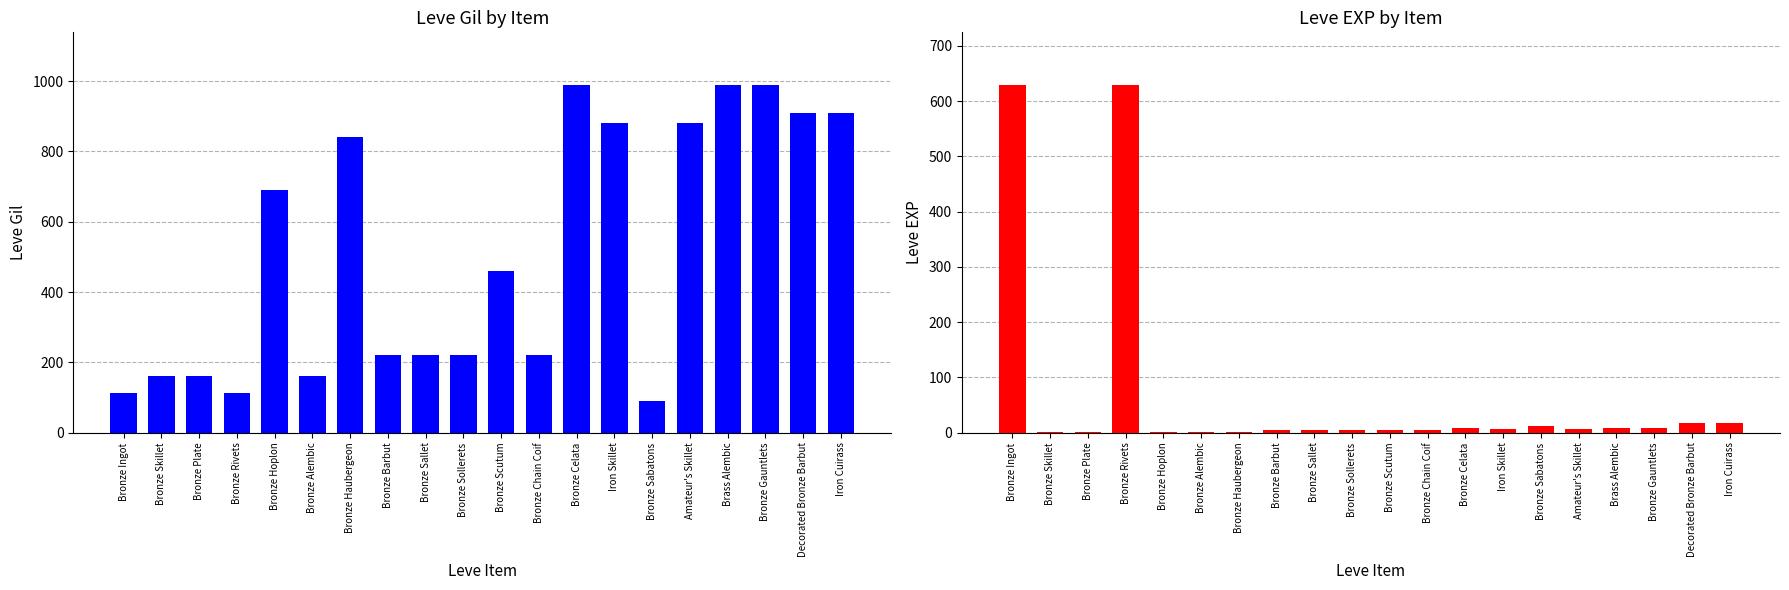

What is the approximate value of Leve EXP at Iron Cuirass?

18